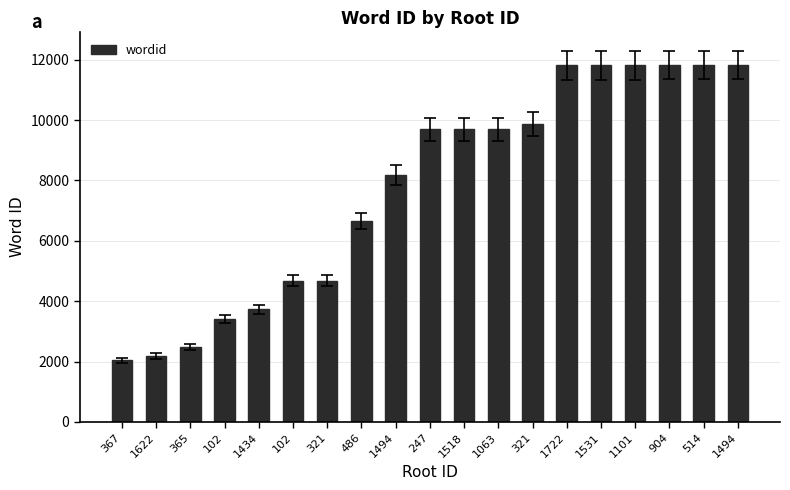

Reading left to right, transcribe all the data shown in this chart.

367=2046	1622=2186	365=2490	102=3401	1434=3733	102=4682	321=4683	486=6644	1494=8184	247=9697	1518=9698	1063=9699	321=9886	1722=11817	1531=11818	1101=11819	904=11820	514=11821	1494=11822